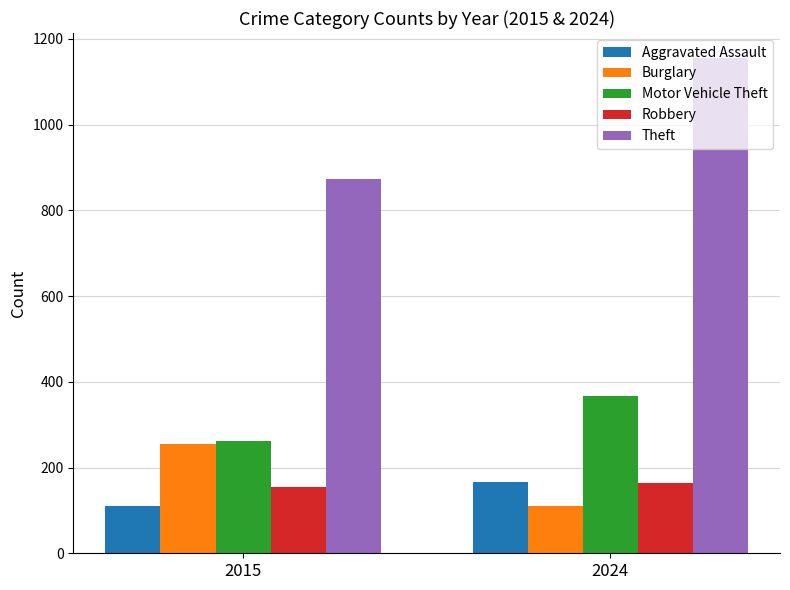

What is the approximate value of Burglary at 2024, to the nearest 5?

110